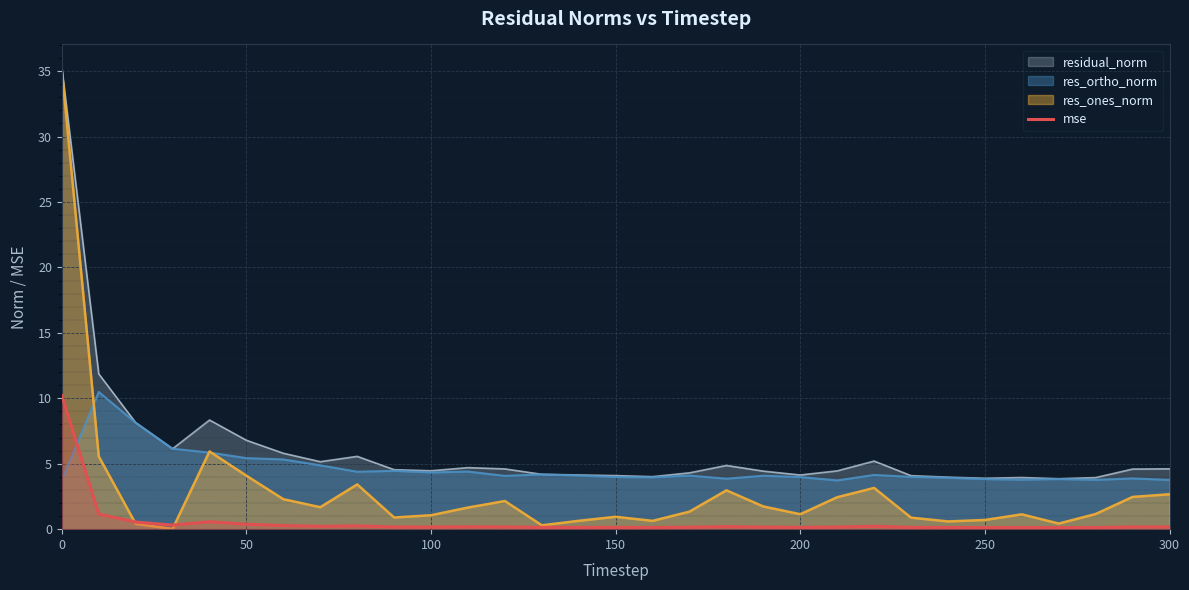

True or false: residual_norm and mse cross at least once.

False